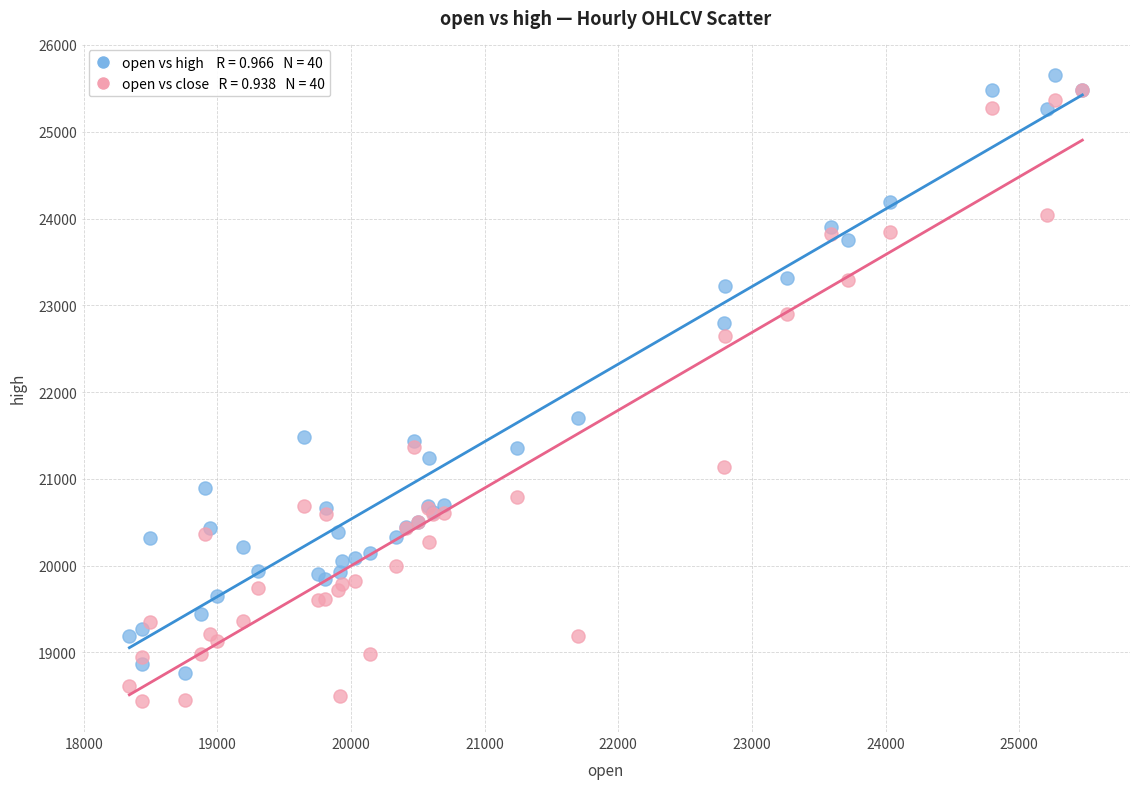

Across all series, what Y value is closest to 22050?

21697